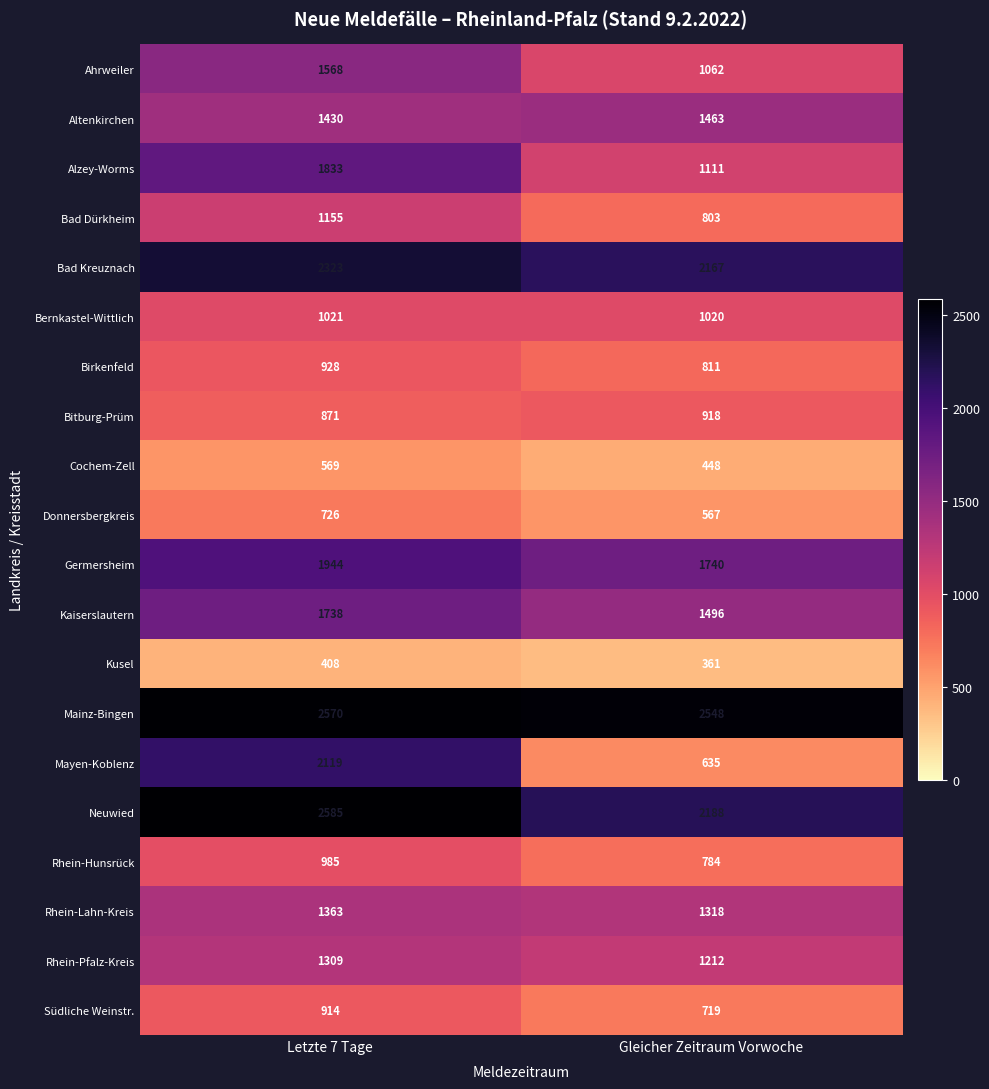

How many distinct data groups are displayed?

20